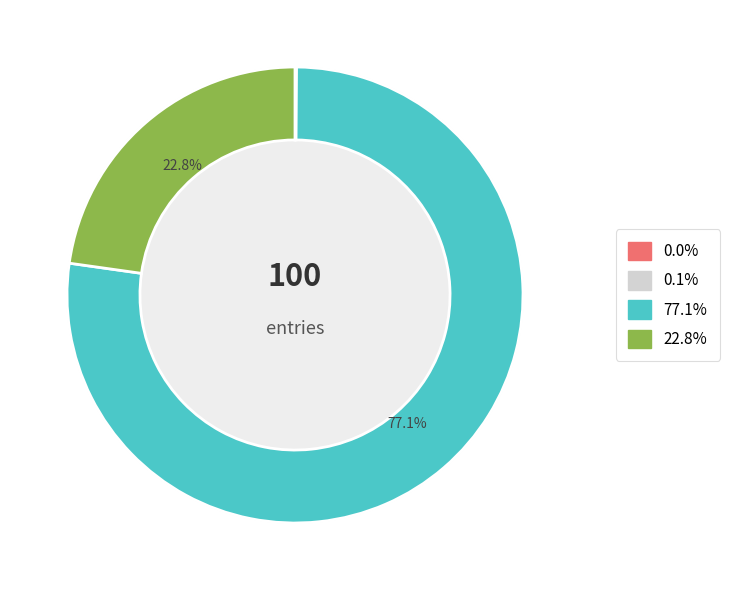

Does any single category account for the majority?

Yes